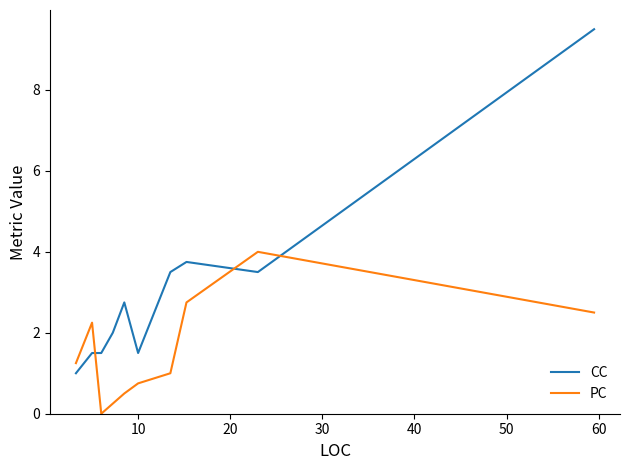

Which series has the largest total across all categories?

CC